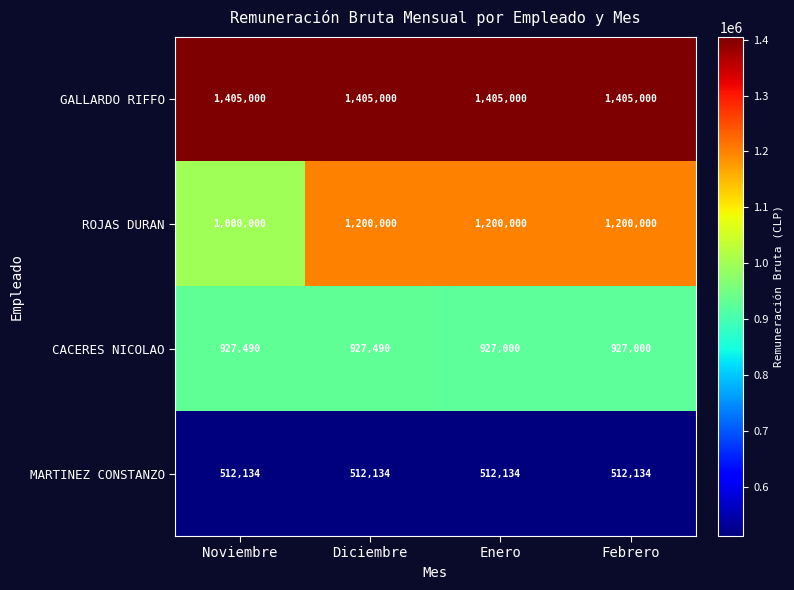

What is the average value of the GALLARDO RIFFO series?

1405000